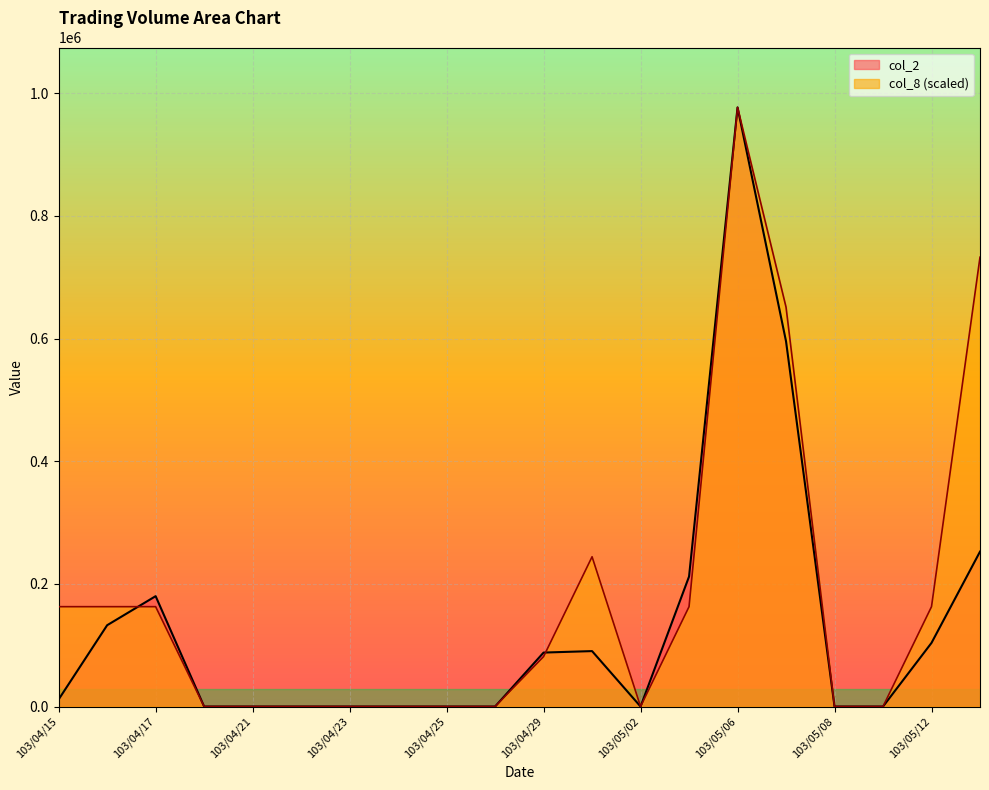

What is the difference between the highest and lowest values at 103/04/30?

153872.5